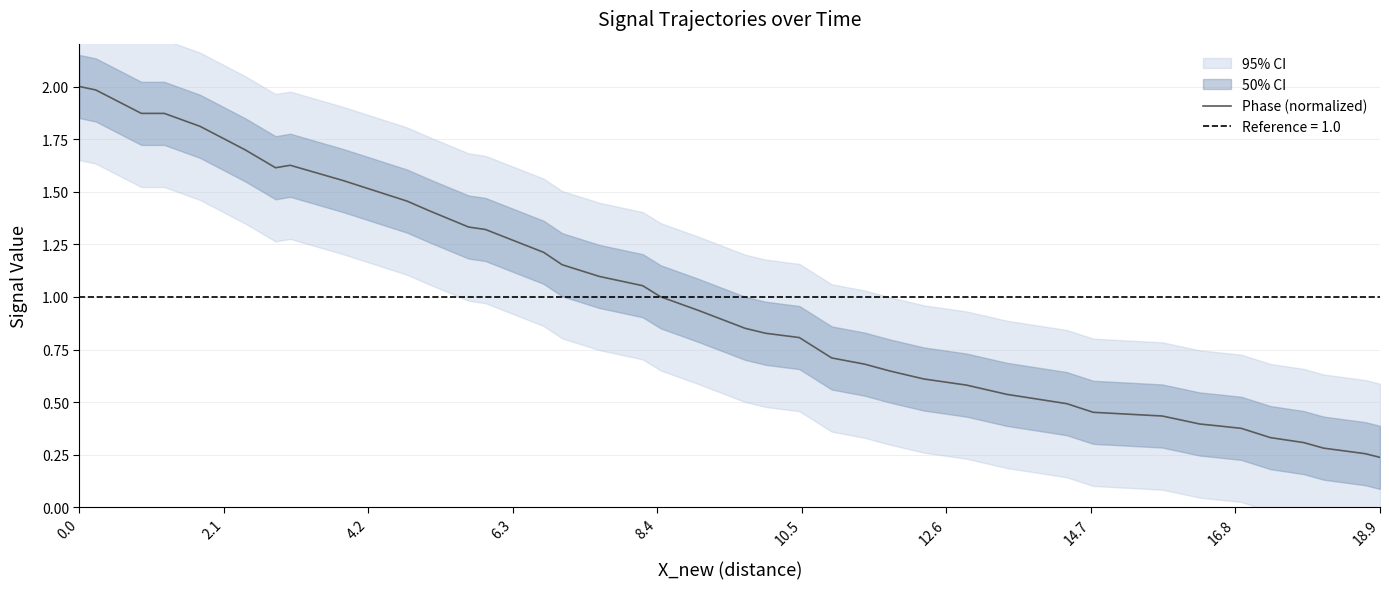

True or false: there are more than 2 points higher than both neighbors.

False